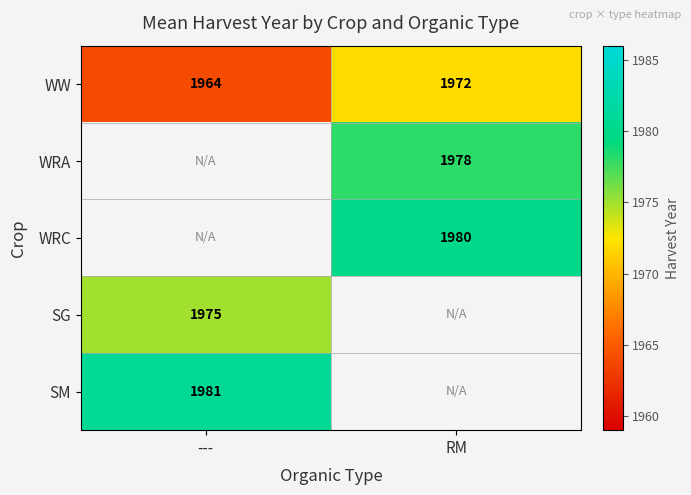

The SG series shows 844.2 at ---. True or false?

False